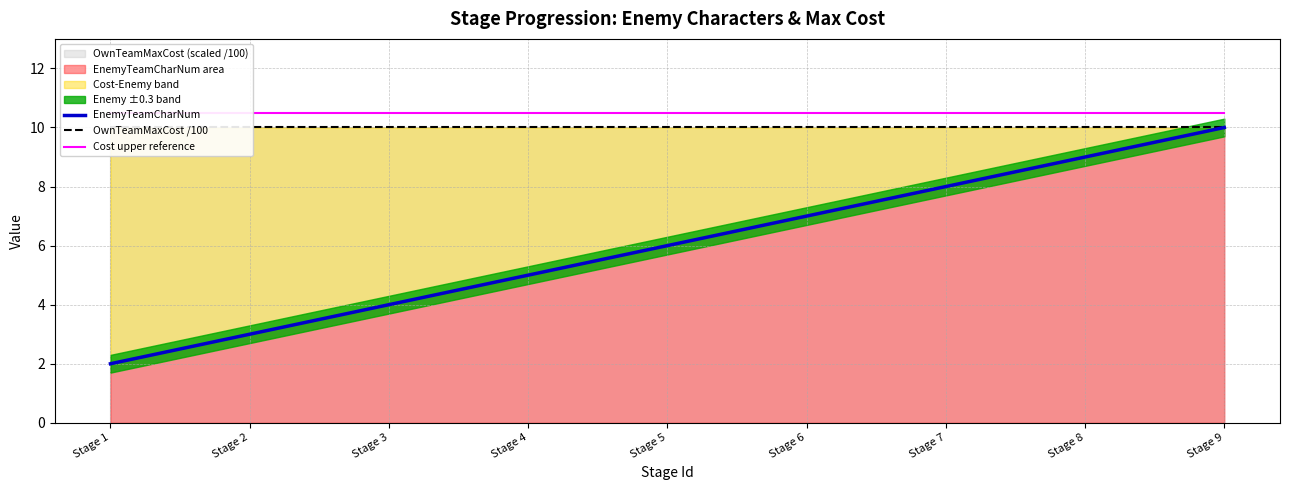

What is the maximum value for OwnTeamMaxCost /100?

10.0